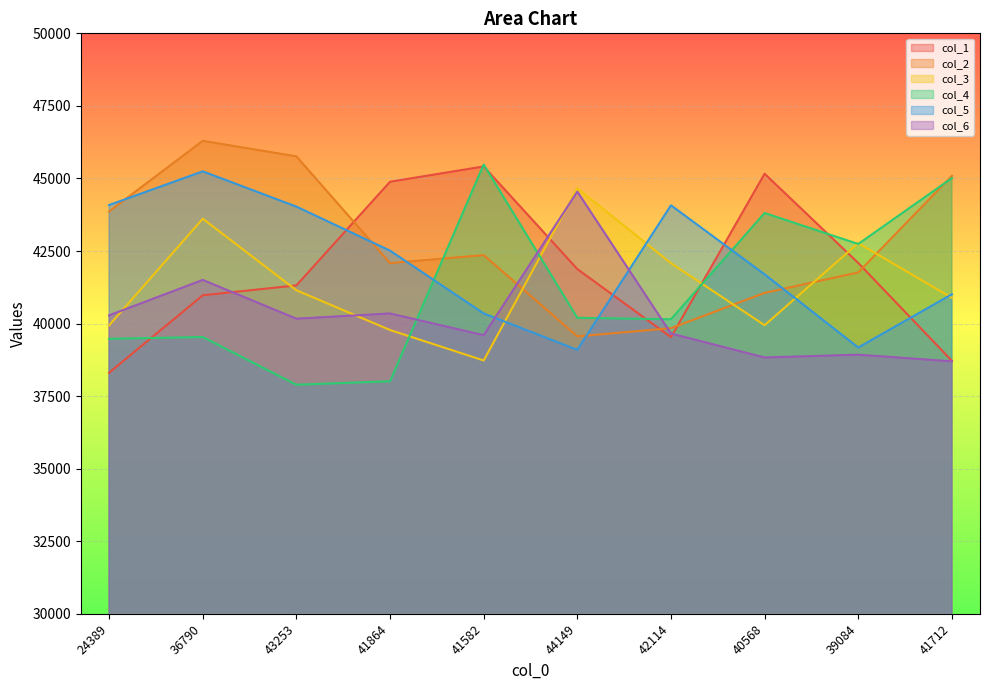

What position from the right is 24389?

10